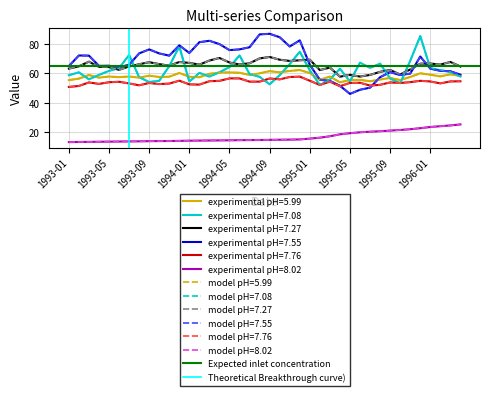

Between 1993-01 and 1993-05, which series saw the biggest shift?

Theoretical Breakthrough curve)